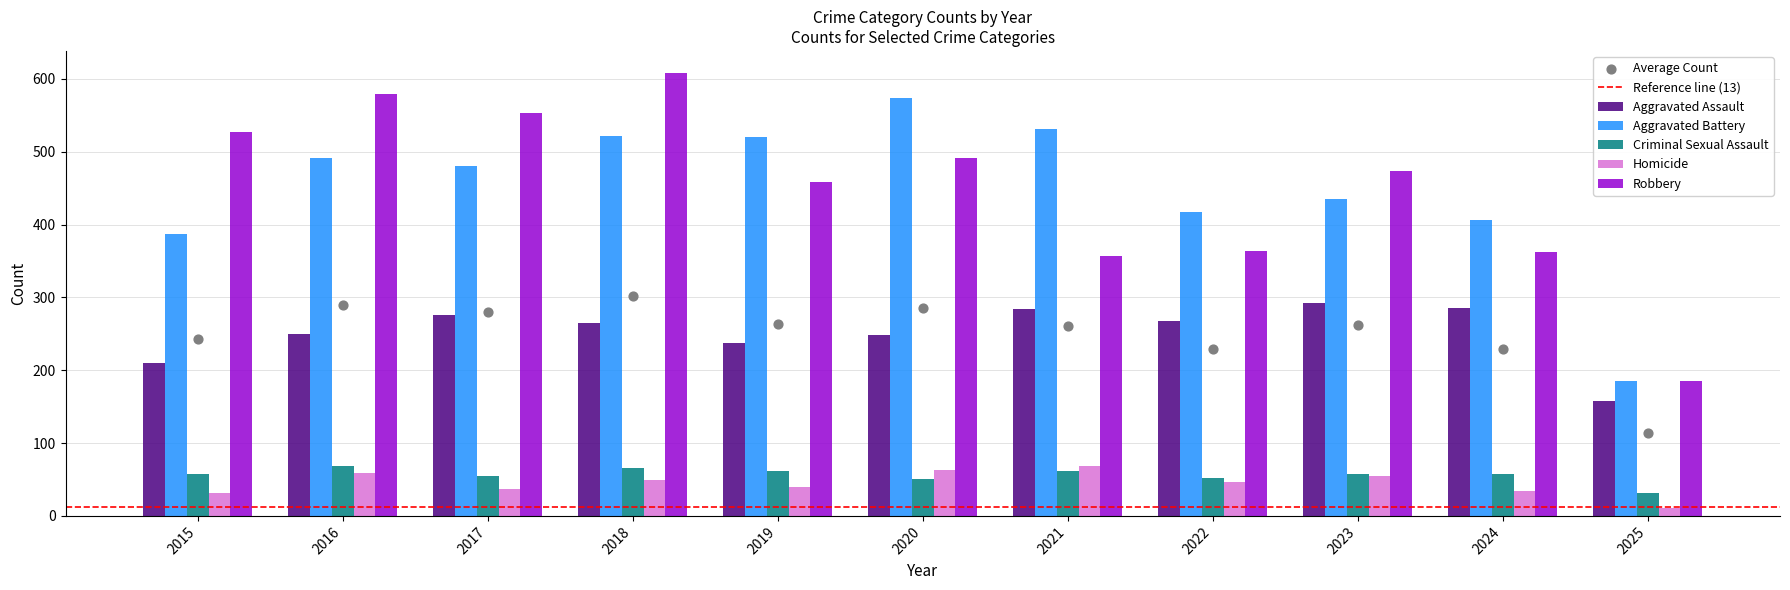

Which series has the largest total across all categories?

Robbery